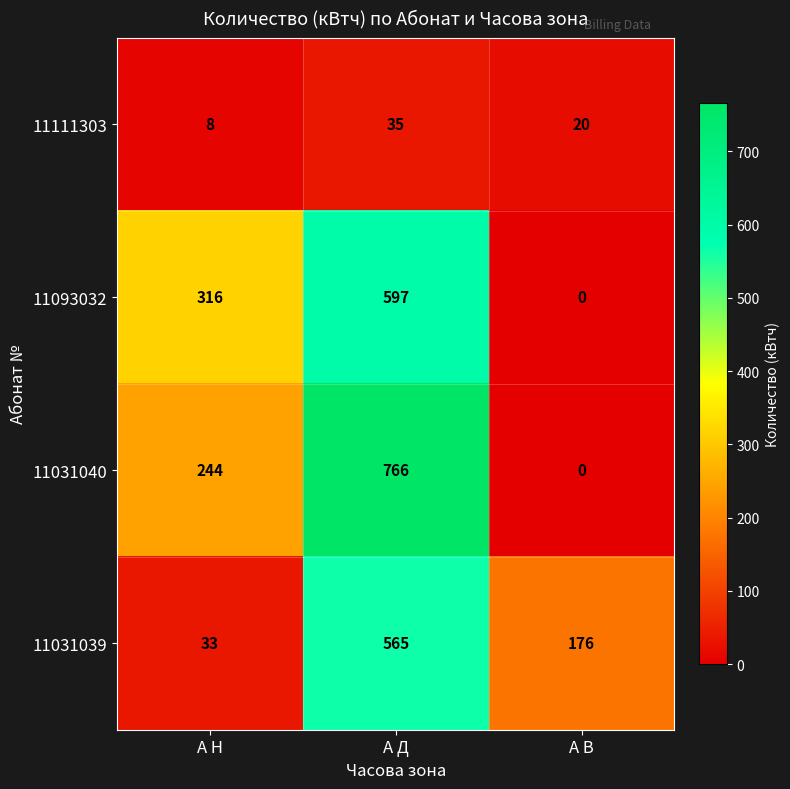

What is the difference between the maximum and minimum values in the 11111303 series?

27